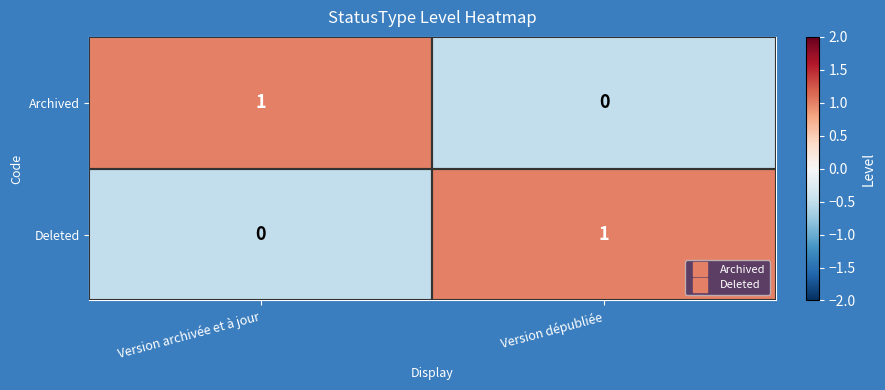

Where is Deleted nearest to the value 0?

Version archivée et à jour